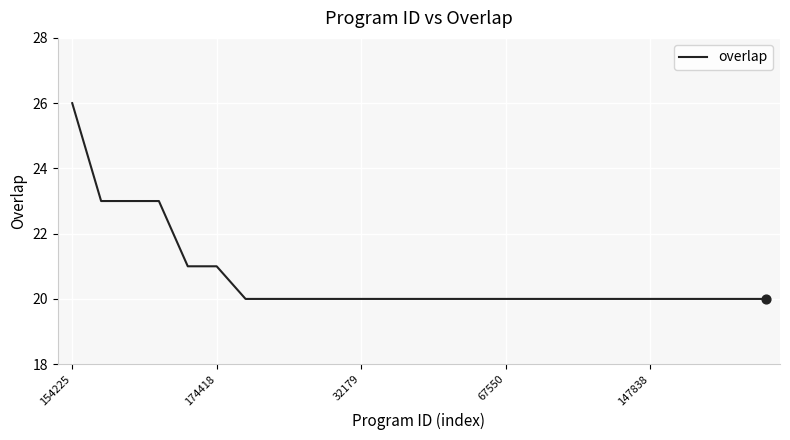

What is the maximum value shown in the chart?

26